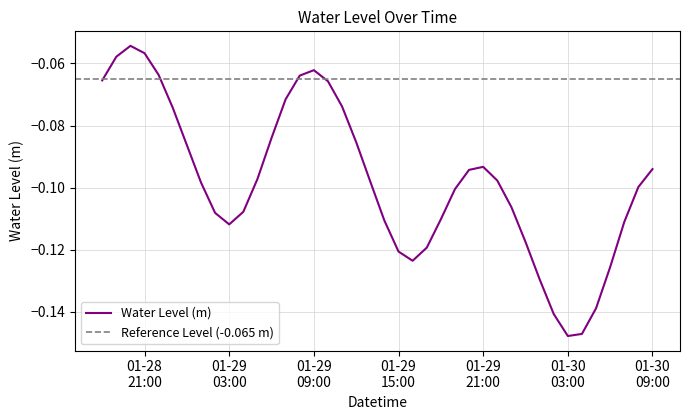

Rank the categories by value from lowest to highest.

2024-01-30 03:00:00, 2024-01-30 04:00:00, 2024-01-30 02:00:00, 2024-01-30 05:00:00, 2024-01-30 01:00:00, 2024-01-30 06:00:00, 2024-01-29 16:00:00, 2024-01-29 15:00:00, 2024-01-29 17:00:00, 2024-01-30 00:00:00, 2024-01-29 03:00:00, 2024-01-30 07:00:00, 2024-01-29 14:00:00, 2024-01-29 18:00:00, 2024-01-29 02:00:00, 2024-01-29 04:00:00, 2024-01-29 23:00:00, 2024-01-29 19:00:00, 2024-01-30 08:00:00, 2024-01-29 01:00:00, 2024-01-29 13:00:00, 2024-01-29 22:00:00, 2024-01-29 05:00:00, 2024-01-29 20:00:00, 2024-01-30 09:00:00, 2024-01-29 21:00:00, 2024-01-29 00:00:00, 2024-01-29 12:00:00, 2024-01-29 06:00:00, 2024-01-28 23:00:00, 2024-01-29 11:00:00, 2024-01-29 07:00:00, 2024-01-29 10:00:00, 2024-01-28 18:00:00, 2024-01-29 08:00:00, 2024-01-28 22:00:00, 2024-01-29 09:00:00, 2024-01-28 19:00:00, 2024-01-28 21:00:00, 2024-01-28 20:00:00